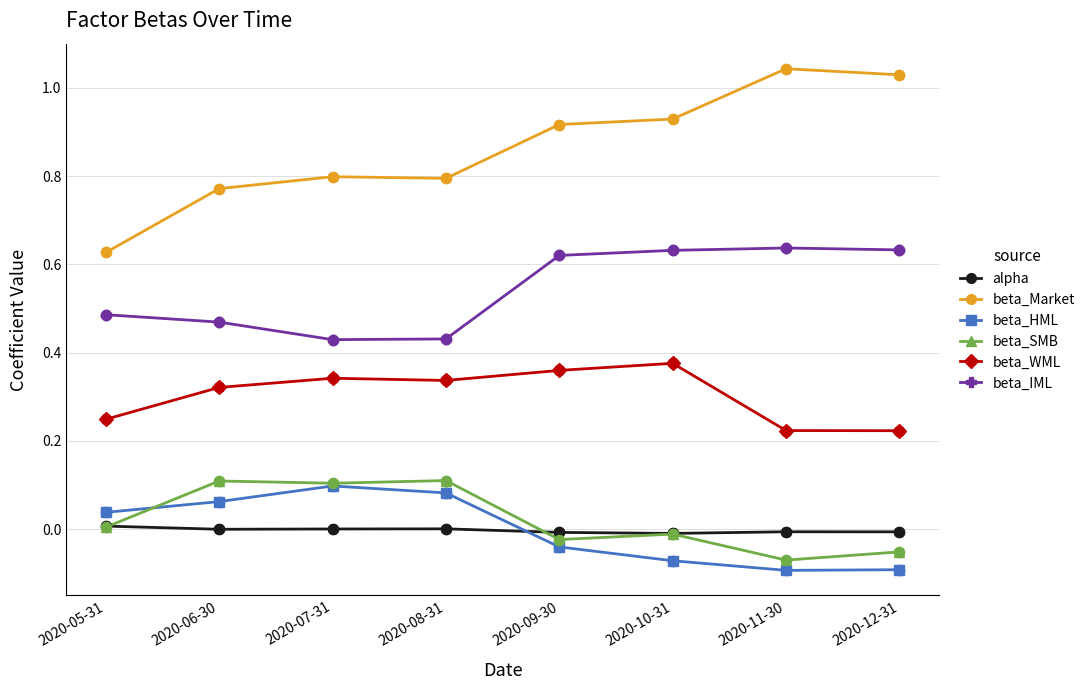

Which series has the widest spread of values?

beta_Market